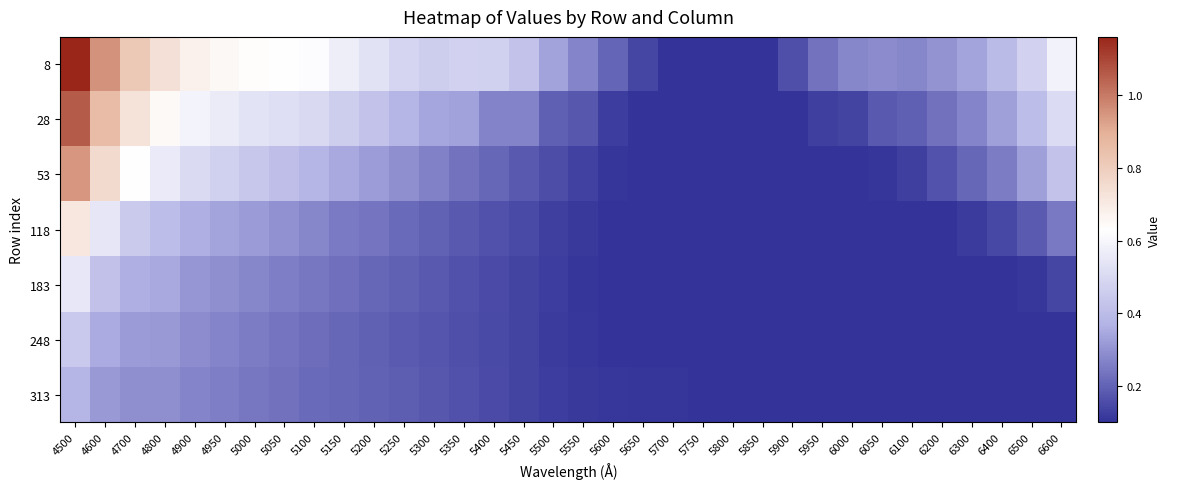

Reading left to right, extract all data points from this chart.

8: 4500=1.2	4600=1.0	4700=0.8	4800=0.7	4900=0.7	4950=0.7	5000=0.6	5050=0.6	5100=0.6	5150=0.6	5200=0.5	5250=0.5	5300=0.5	5350=0.5	5400=0.5	5450=0.4	5500=0.3	5550=0.3	5600=0.2	5650=0.1	5700=0.1	5750=0.1	5800=0.1	5850=0.1	5900=0.2	5950=0.2	6000=0.3	6050=0.3	6100=0.3	6200=0.3	6300=0.3	6400=0.4	6500=0.5	6600=0.6
28: 4500=1.1	4600=0.9	4700=0.7	4800=0.6	4900=0.6	4950=0.6	5000=0.5	5050=0.5	5100=0.5	5150=0.5	5200=0.4	5250=0.4	5300=0.3	5350=0.3	5400=0.3	5450=0.3	5500=0.2	5550=0.2	5600=0.1	5650=0.1	5700=0.1	5750=0.1	5800=0.1	5850=0.1	5900=0.1	5950=0.1	6000=0.1	6050=0.2	6100=0.2	6200=0.2	6300=0.3	6400=0.3	6500=0.4	6600=0.5
53: 4500=0.9	4600=0.8	4700=0.6	4800=0.6	4900=0.5	4950=0.5	5000=0.4	5050=0.4	5100=0.4	5150=0.3	5200=0.3	5250=0.3	5300=0.3	5350=0.2	5400=0.2	5450=0.2	5500=0.2	5550=0.1	5600=0.1	5650=0.1	5700=0.1	5750=0.1	5800=0.1	5850=0.1	5900=0.1	5950=0.1	6000=0.1	6050=0.1	6100=0.1	6200=0.2	6300=0.2	6400=0.3	6500=0.3	6600=0.4
118: 4500=0.7	4600=0.5	4700=0.4	4800=0.4	4900=0.4	4950=0.3	5000=0.3	5050=0.3	5100=0.3	5150=0.3	5200=0.2	5250=0.2	5300=0.2	5350=0.2	5400=0.2	5450=0.1	5500=0.1	5550=0.1	5600=0.1	5650=0.1	5700=0.1	5750=0.1	5800=0.1	5850=0.1	5900=0.1	5950=0.1	6000=0.1	6050=0.1	6100=0.1	6200=0.1	6300=0.1	6400=0.1	6500=0.2	6600=0.2
183: 4500=0.6	4600=0.4	4700=0.4	4800=0.3	4900=0.3	4950=0.3	5000=0.3	5050=0.3	5100=0.2	5150=0.2	5200=0.2	5250=0.2	5300=0.2	5350=0.2	5400=0.2	5450=0.1	5500=0.1	5550=0.1	5600=0.1	5650=0.1	5700=0.1	5750=0.1	5800=0.1	5850=0.1	5900=0.1	5950=0.1	6000=0.1	6050=0.1	6100=0.1	6200=0.1	6300=0.1	6400=0.1	6500=0.1	6600=0.1
248: 4500=0.4	4600=0.3	4700=0.3	4800=0.3	4900=0.3	4950=0.3	5000=0.3	5050=0.2	5100=0.2	5150=0.2	5200=0.2	5250=0.2	5300=0.2	5350=0.2	5400=0.1	5450=0.1	5500=0.1	5550=0.1	5600=0.1	5650=0.1	5700=0.1	5750=0.1	5800=0.1	5850=0.1	5900=0.1	5950=0.1	6000=0.1	6050=0.1	6100=0.1	6200=0.1	6300=0.1	6400=0.1	6500=0.1	6600=0.1
313: 4500=0.4	4600=0.3	4700=0.3	4800=0.3	4900=0.3	4950=0.3	5000=0.2	5050=0.2	5100=0.2	5150=0.2	5200=0.2	5250=0.2	5300=0.2	5350=0.2	5400=0.1	5450=0.1	5500=0.1	5550=0.1	5600=0.1	5650=0.1	5700=0.1	5750=0.1	5800=0.1	5850=0.1	5900=0.1	5950=0.1	6000=0.1	6050=0.1	6100=0.1	6200=0.1	6300=0.1	6400=0.1	6500=0.1	6600=0.1